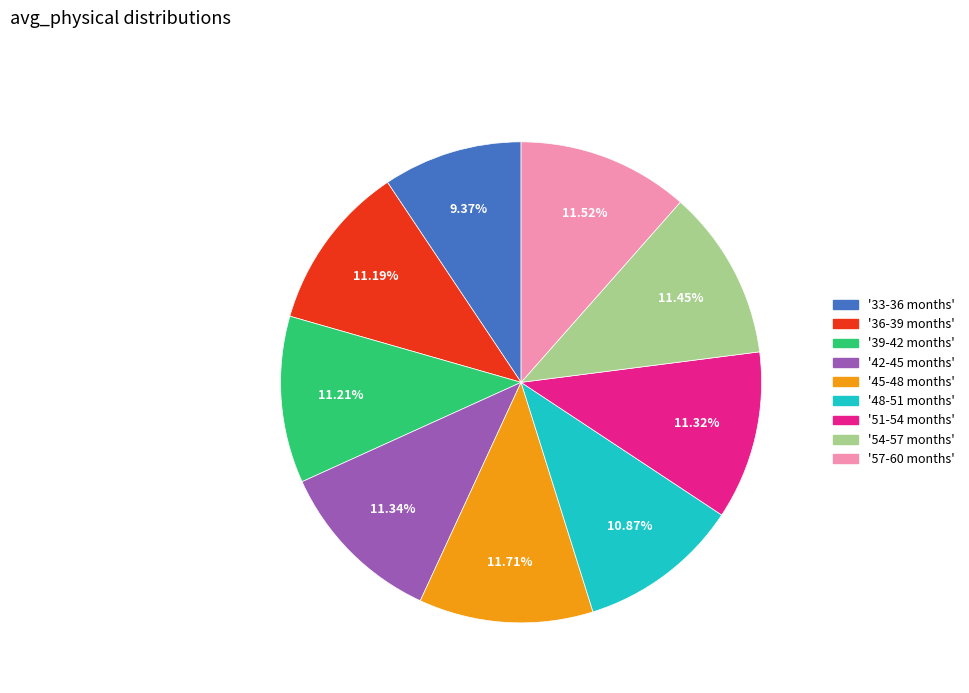

Is there any slice that represents more than half of the pie?

No